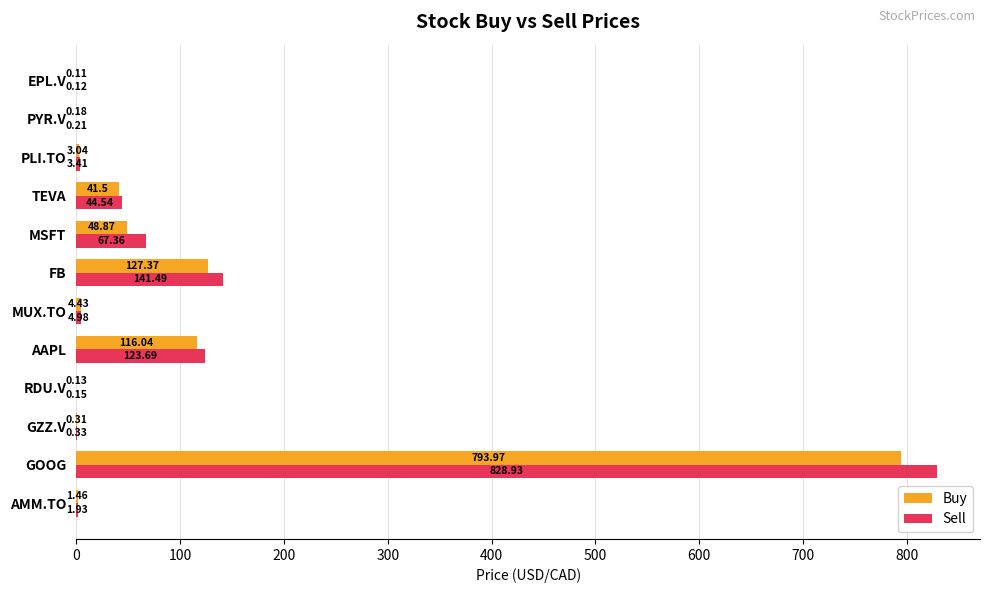

Count the number of data series in this chart.

2